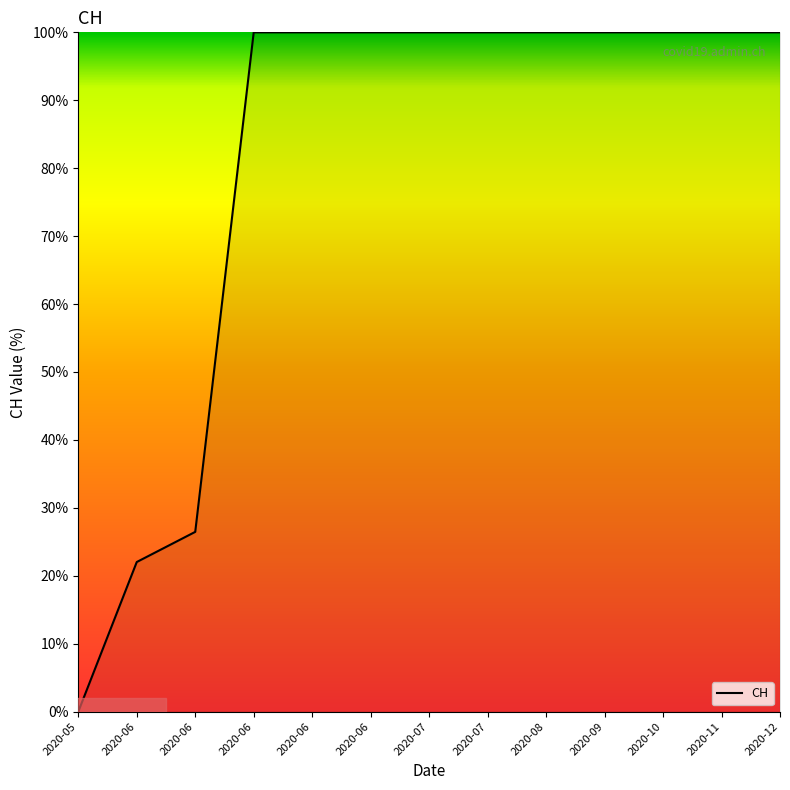

How many lines are shown in the chart?

1